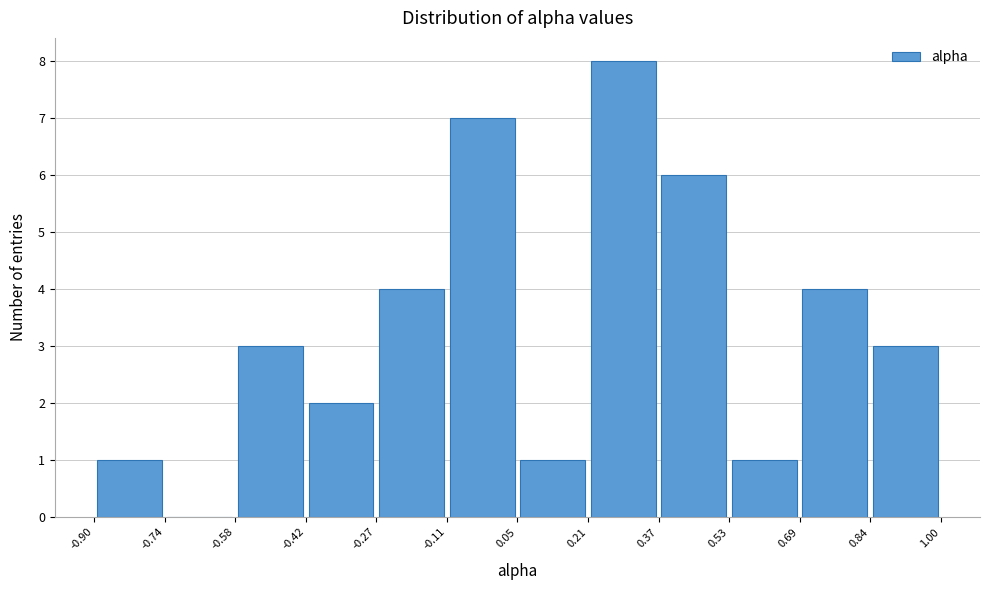

Which range on the x-axis has the tallest bar?

0.21 to 0.37